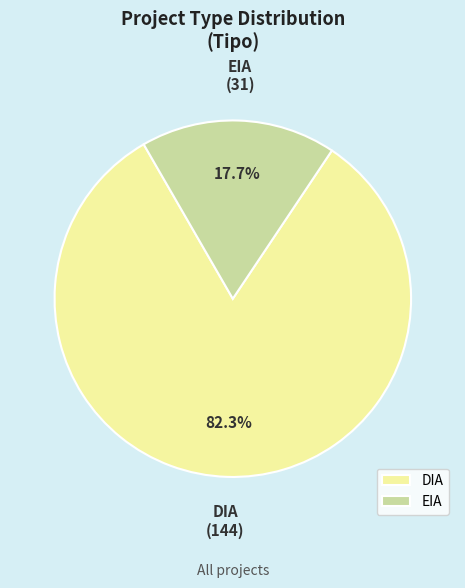

To the nearest percent, what portion does DIA represent?

82%